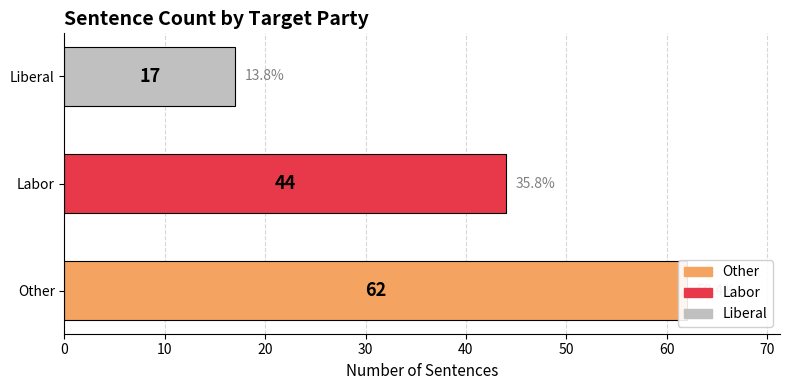

The chart shows a value of 44 at Labor. True or false?

True